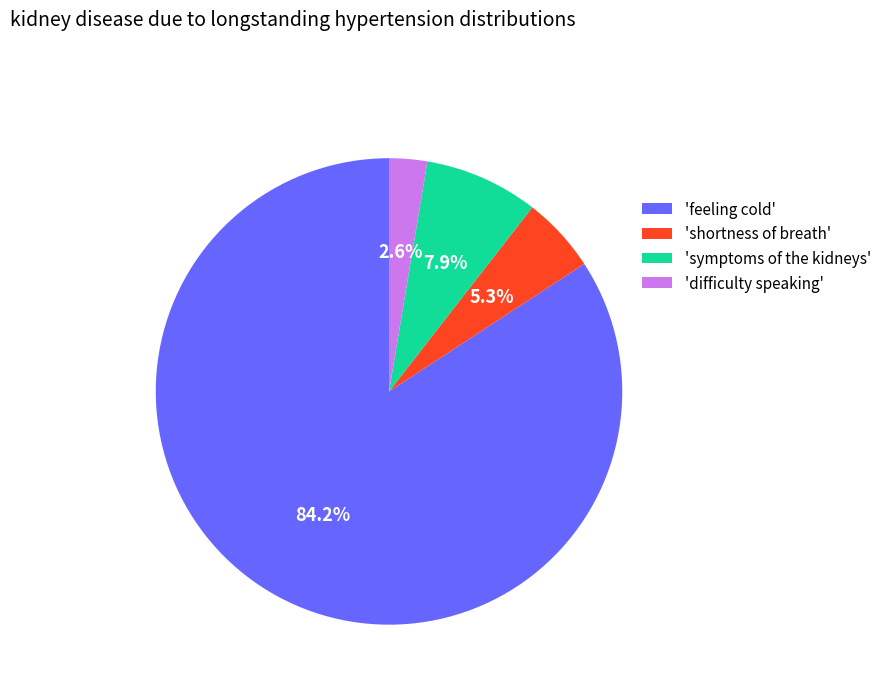

Which slice represents more than half of the pie?

'feeling cold'